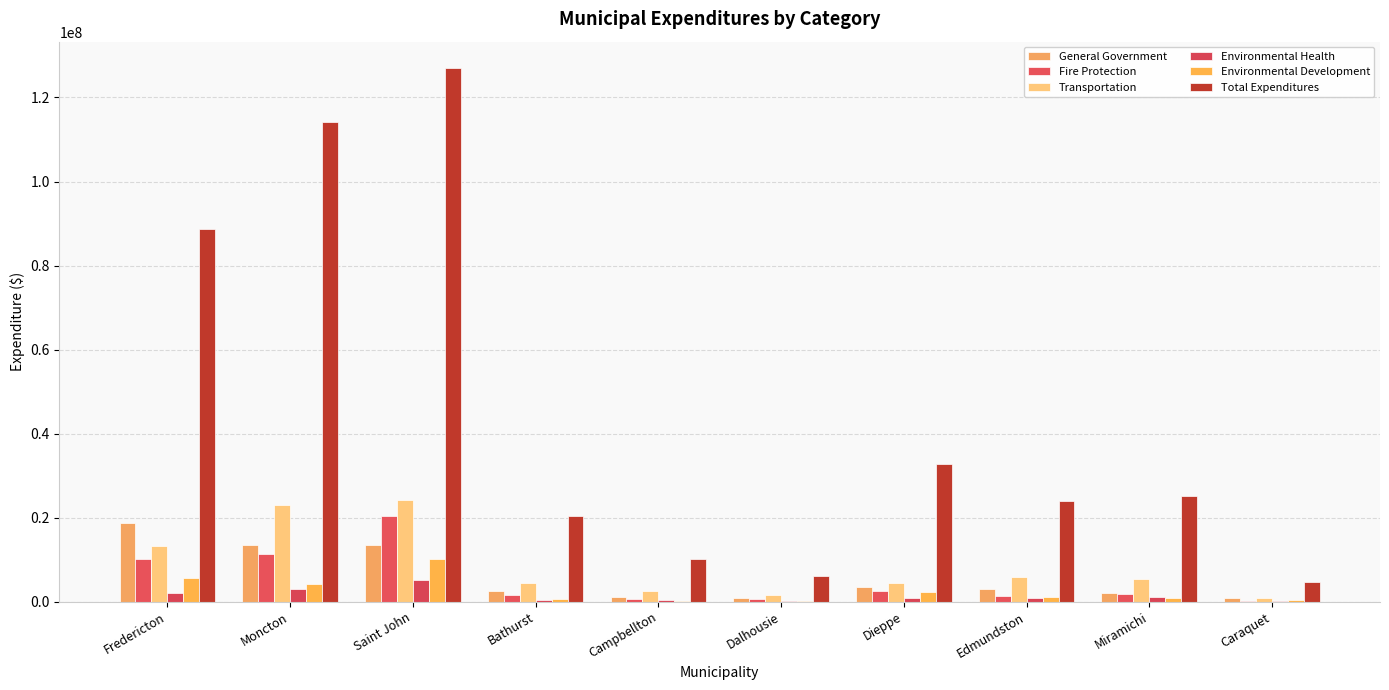

What is the approximate value of Fire Protection at Miramichi?

1917235